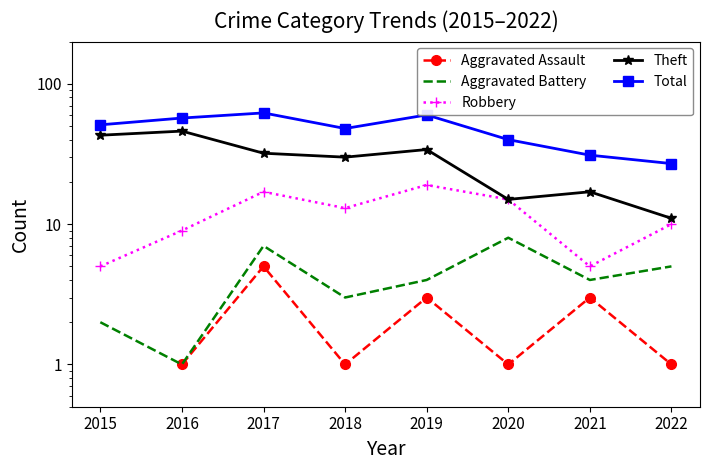

Between 2021 and 2022, which is larger?

2021